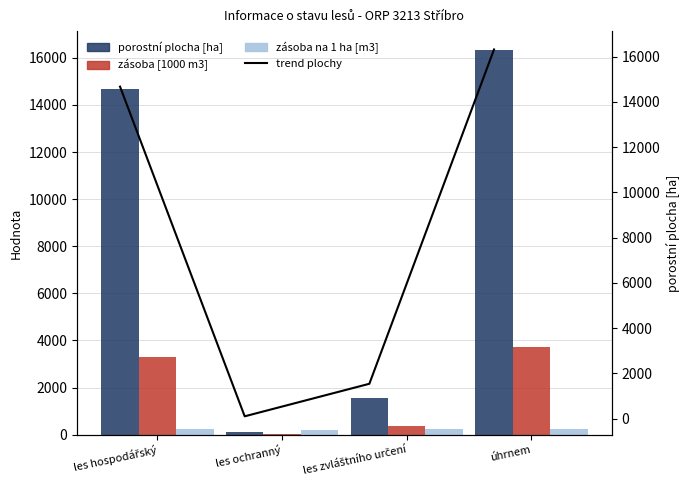

What value does the porostní plocha [ha] series have at úhrnem?

16317.1